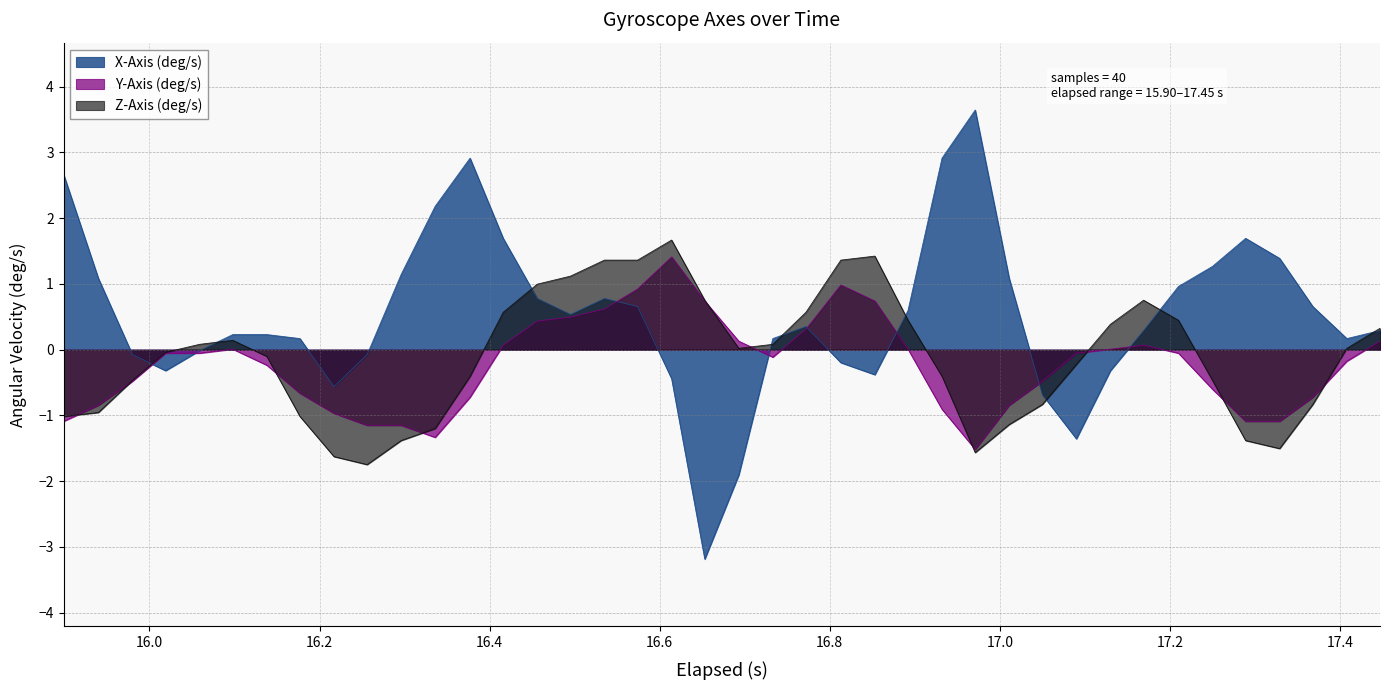

Which series has the largest range (max minus min)?

X-Axis (deg/s)